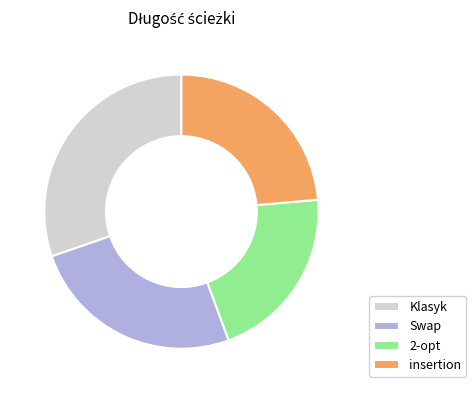

Which has a higher value, Swap or insertion?

Swap